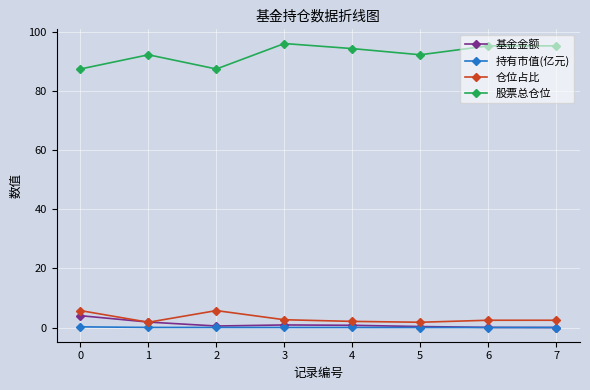

Which series has the largest total across all categories?

股票总仓位